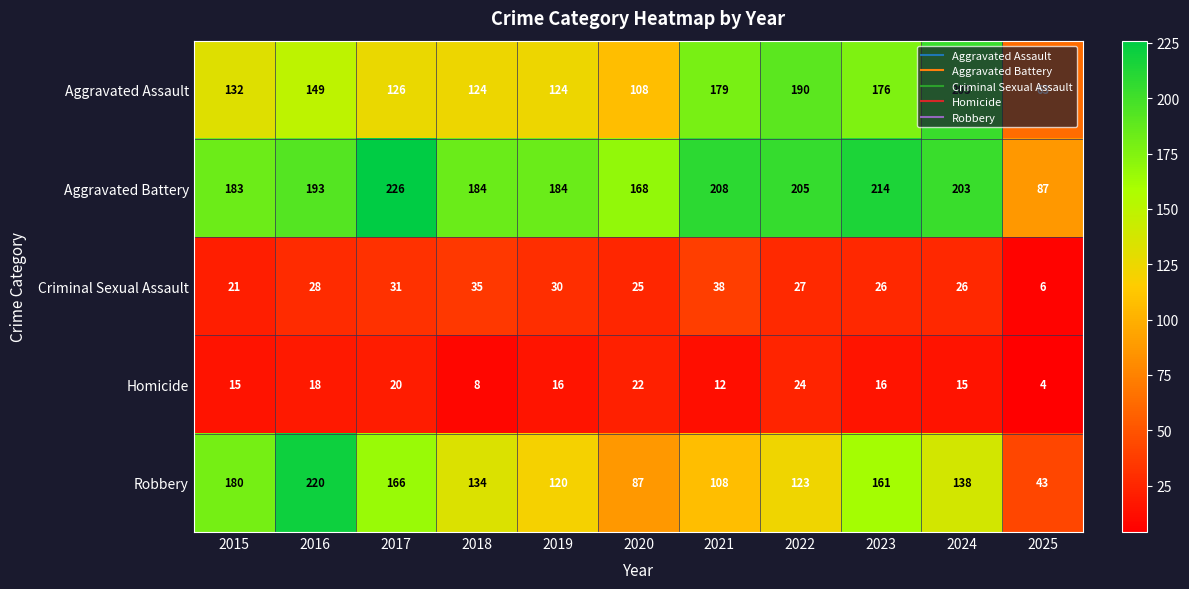

Count the Homicide values in the range 12 to 20.

7